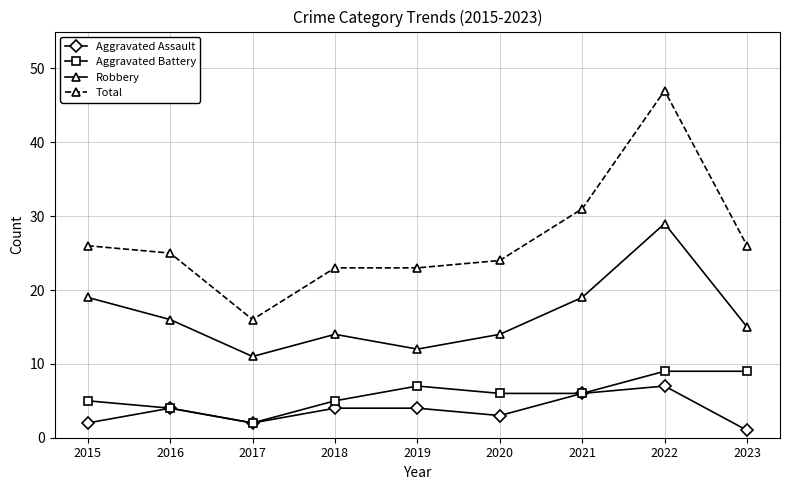

The Total series shows 16 at 2017. True or false?

True